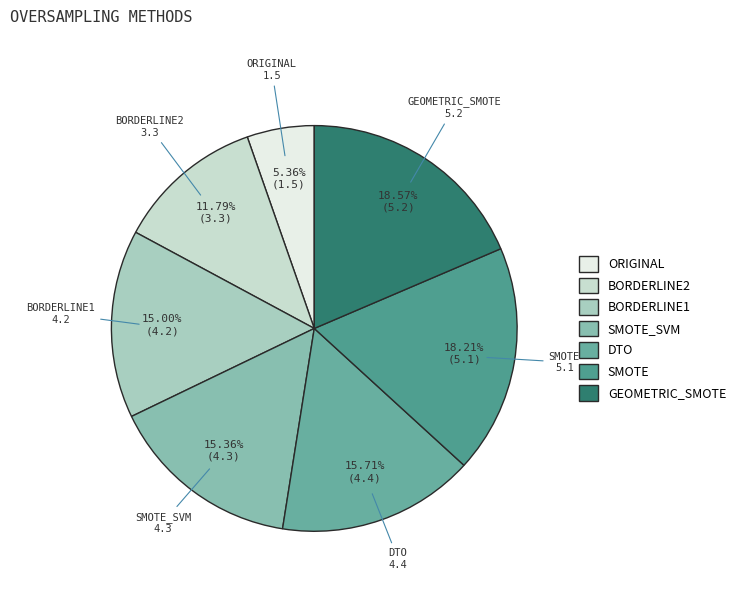

Approximately how many times larger is the value at ORIGINAL compared to SMOTE_SVM?

0.3